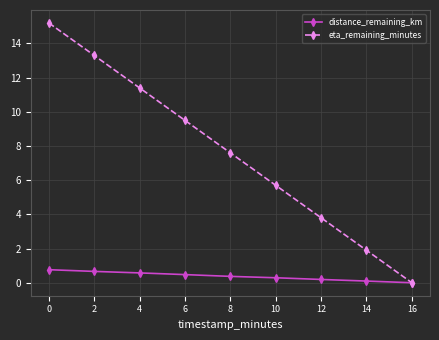

List the labels in order of eta_remaining_minutes value, smallest first.

16, 14, 12, 10, 8, 6, 4, 2, 0